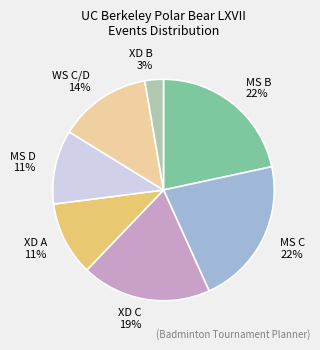

How many slices are in this pie chart?

7